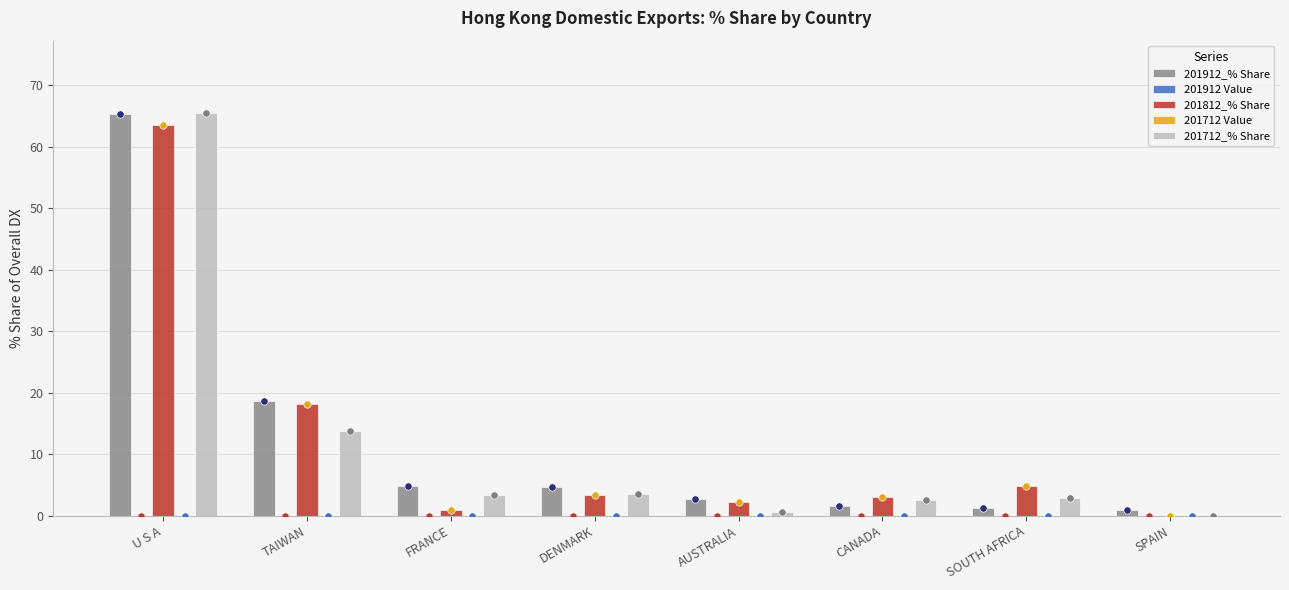

What is the total value across all series at AUSTRALIA?

5.5